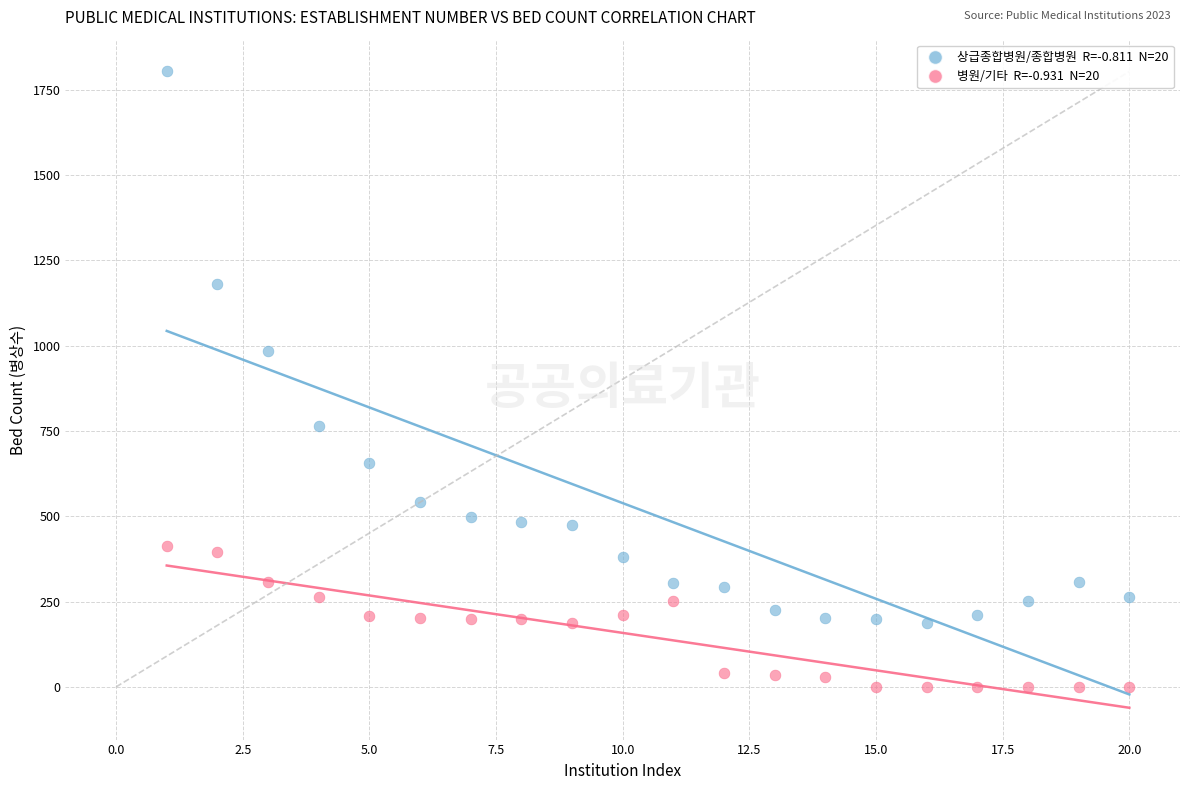

Across all series, what Y value is closest to 901?

985